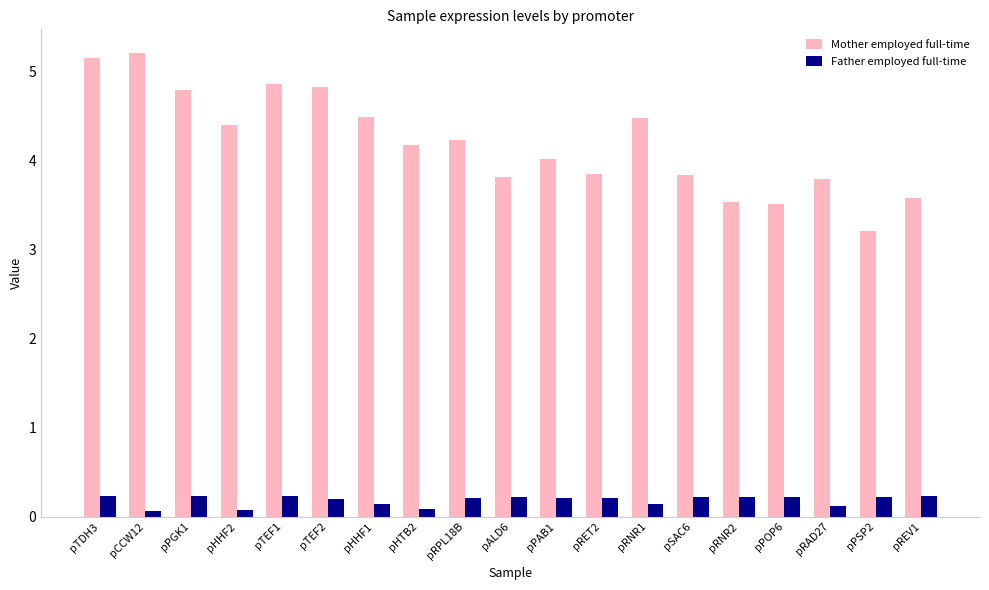

What value does the Mother employed full-time series have at pHHF1?

4.5